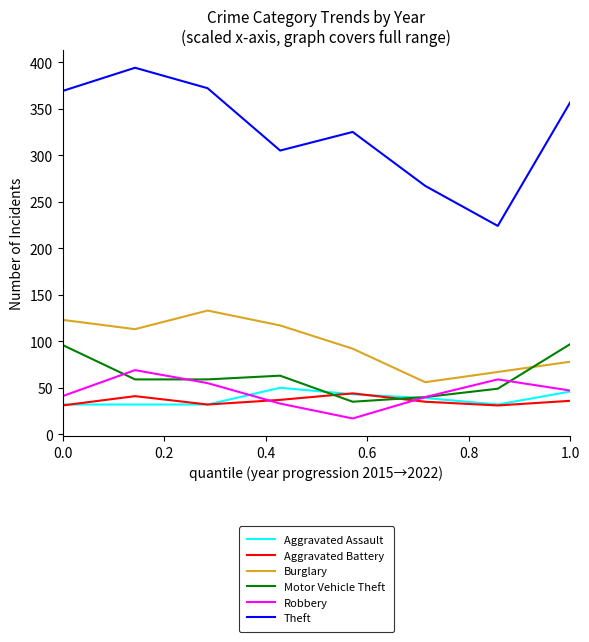

Which series has the largest total across all categories?

Theft